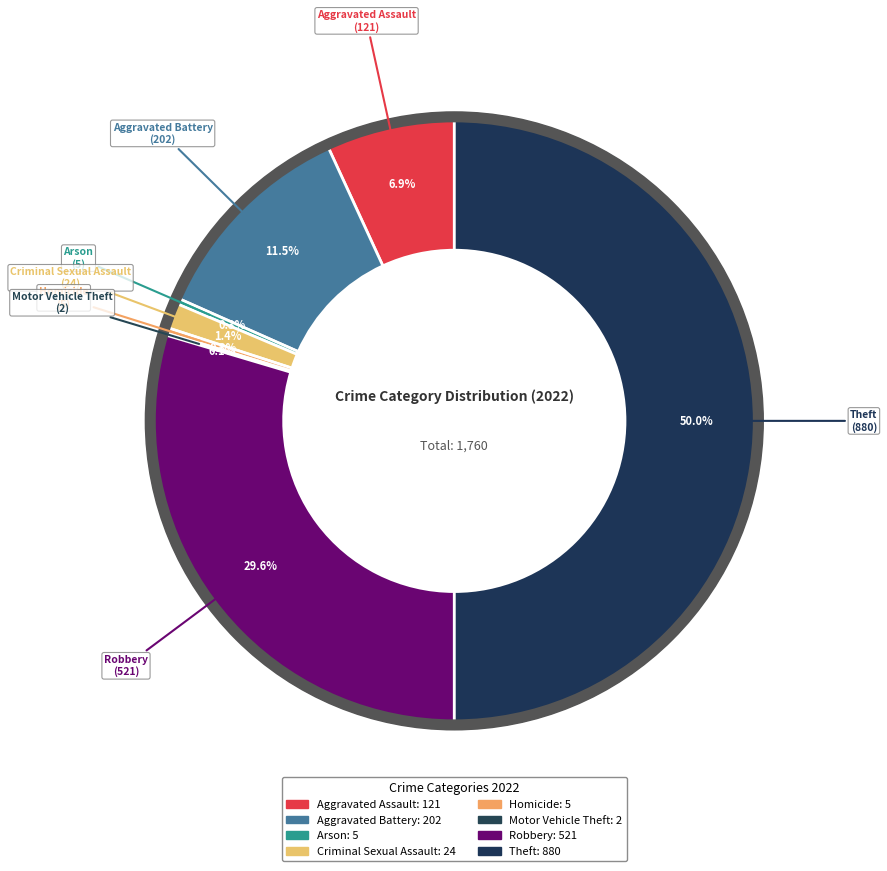

Which category has the smallest portion of the pie?

Motor Vehicle Theft